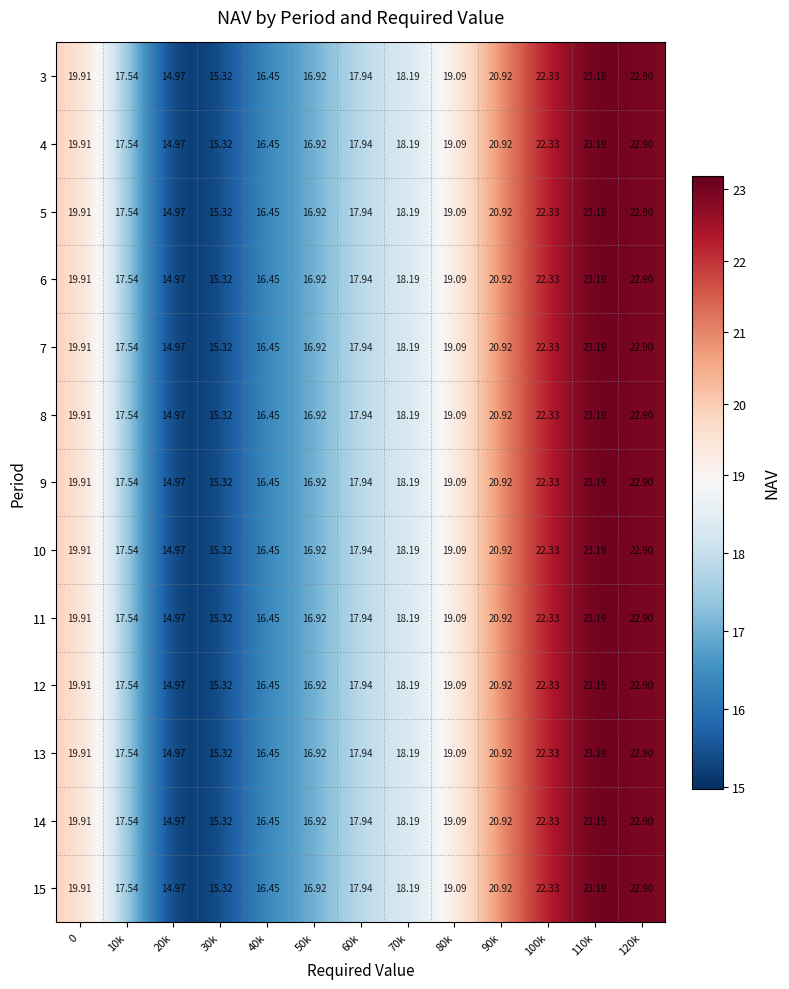

Is the value of 12 at 90k greater than the value of 7 at 60k?

Yes